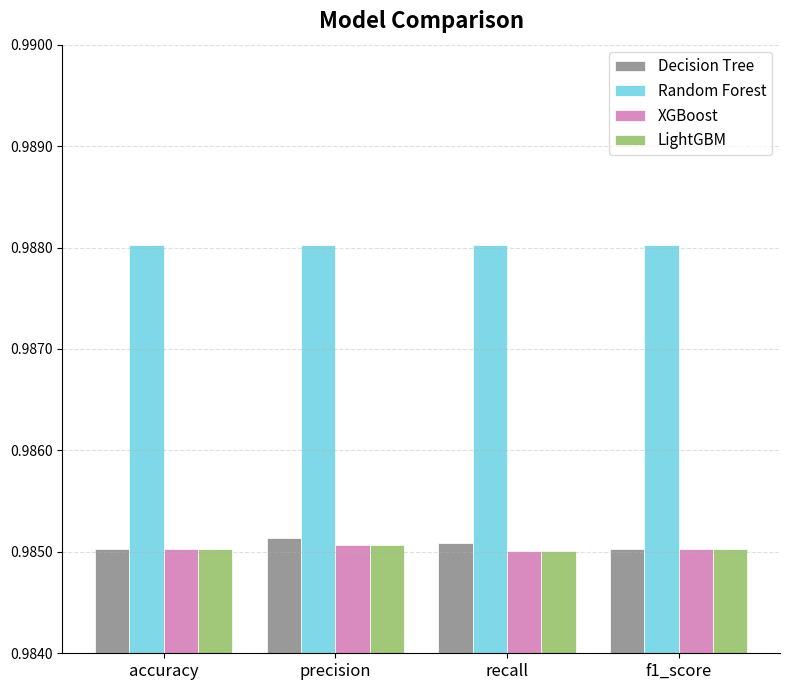

At how many categories does at least one series exceed 0?

4